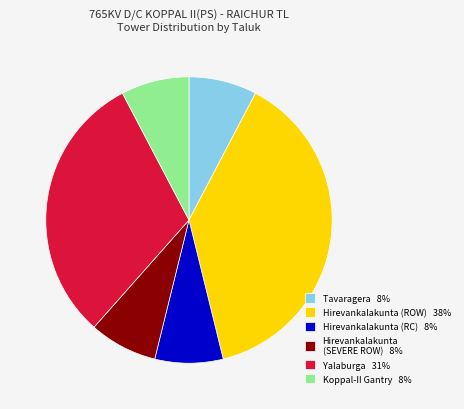

Count the number of slices in the pie.

6